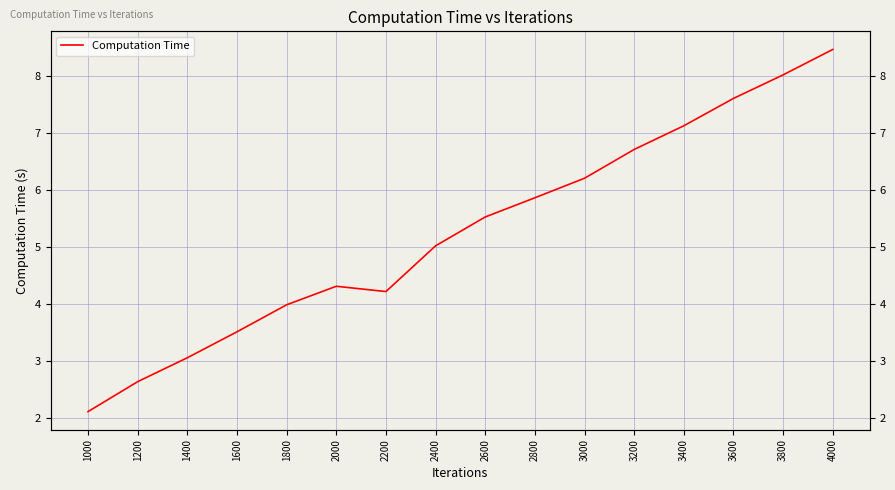

Which has a higher value, 3800 or 1400?

3800